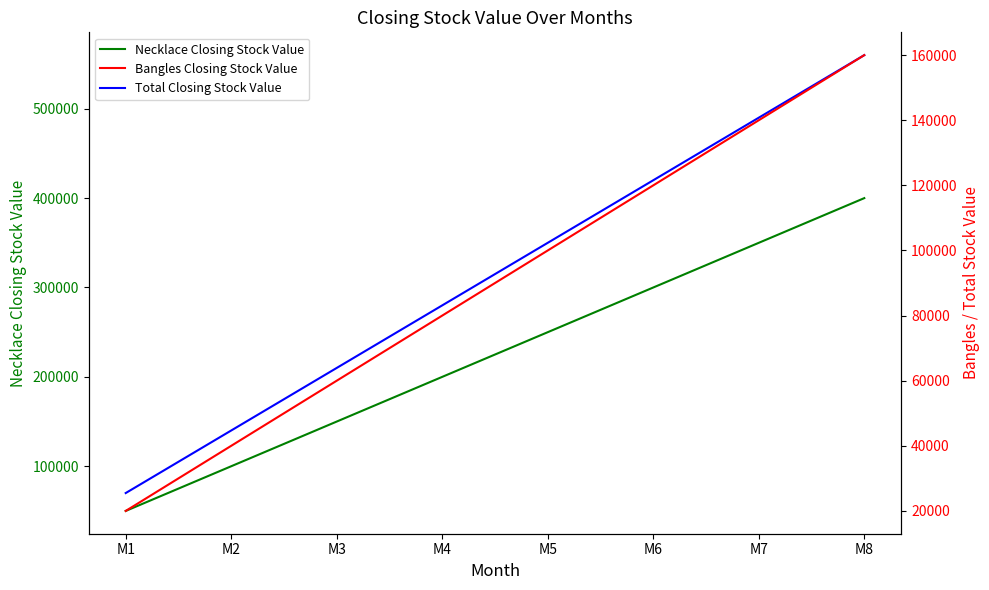

What is the difference between the Total Closing Stock Value values at M1 and M2?

70000